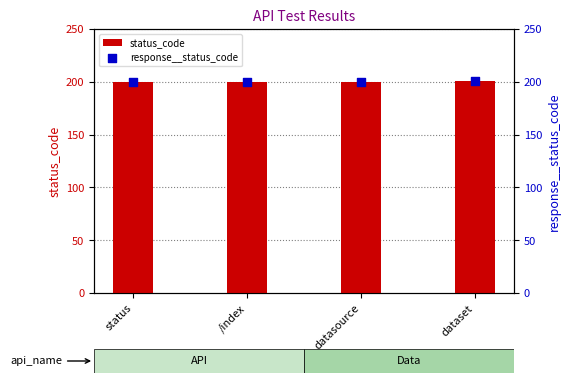

Which series contains the lowest Y value?

status_code